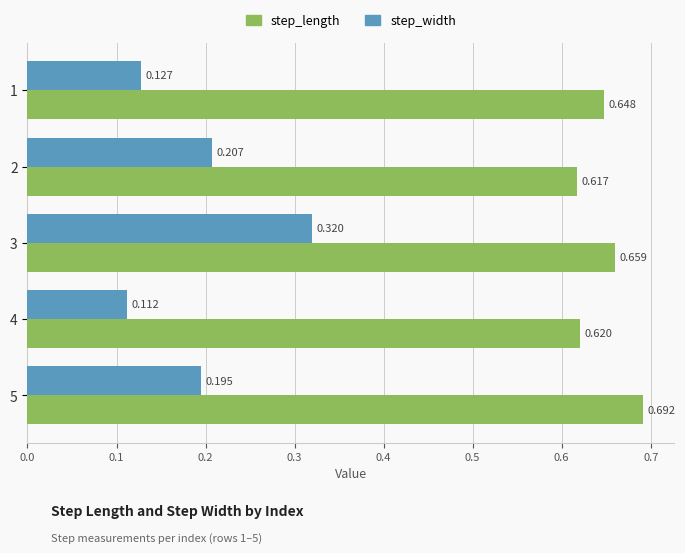

Which series changed the most between 2 and 3?

step_width